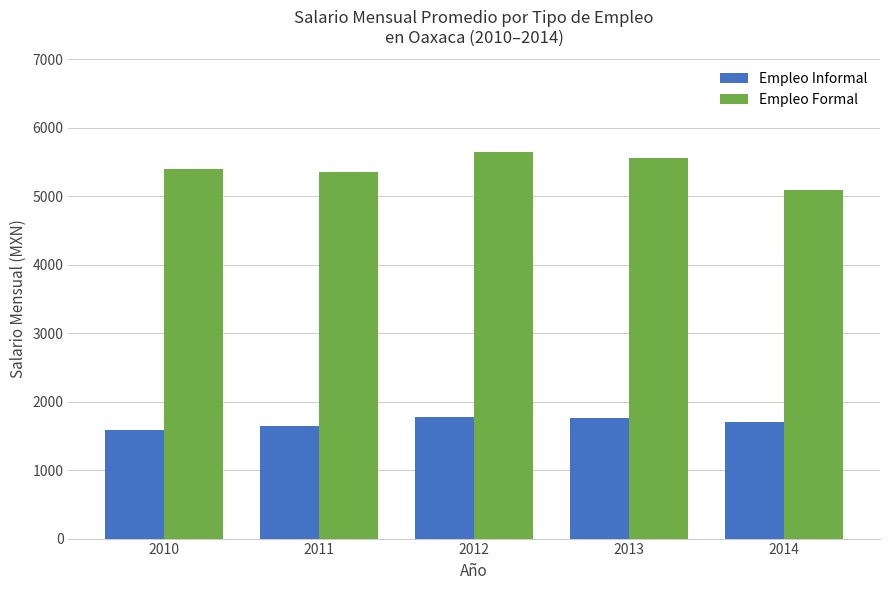

Which label corresponds to the largest value in the chart?

2012